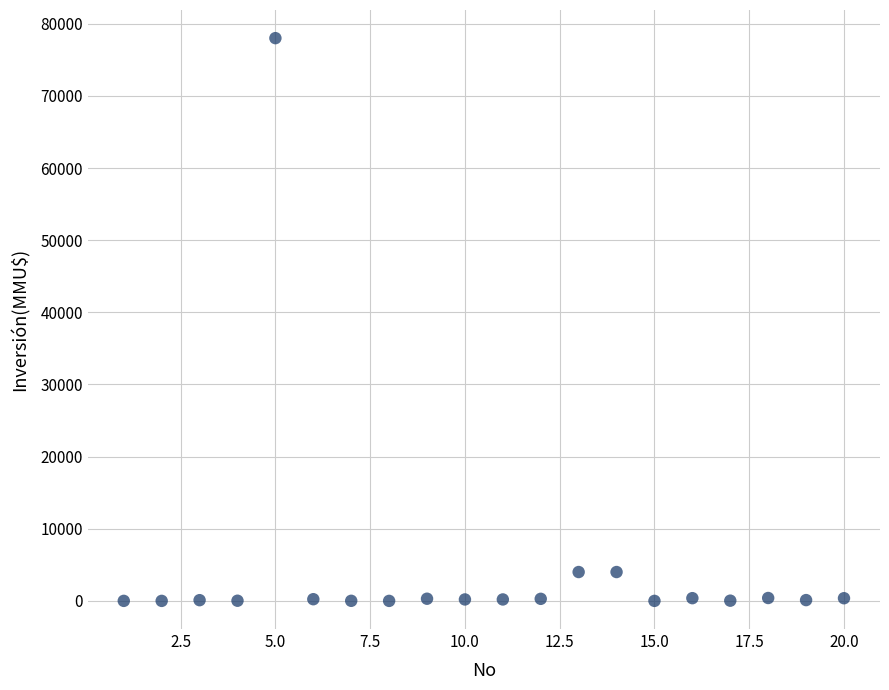

What is the range of X values (max minus min)?

19